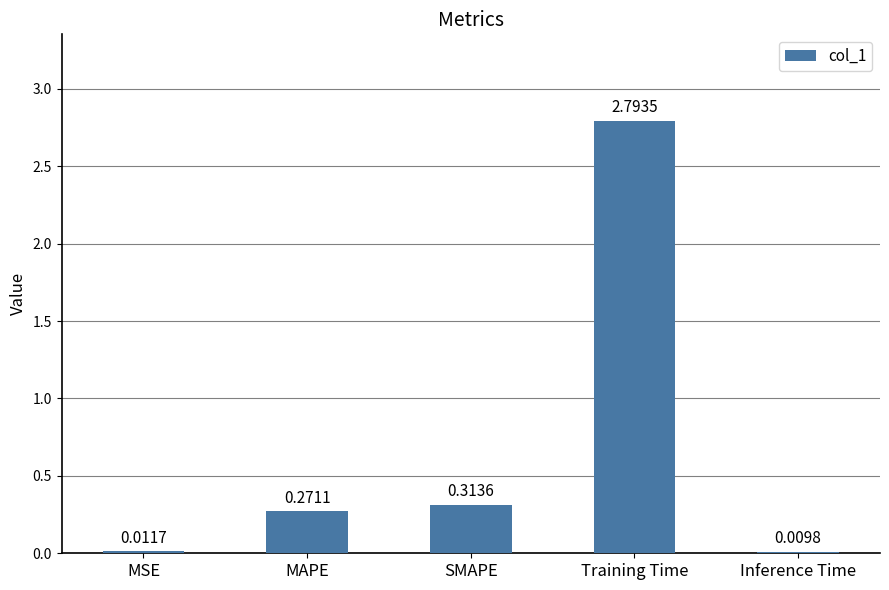

Which category has the highest value across all series?

Training Time